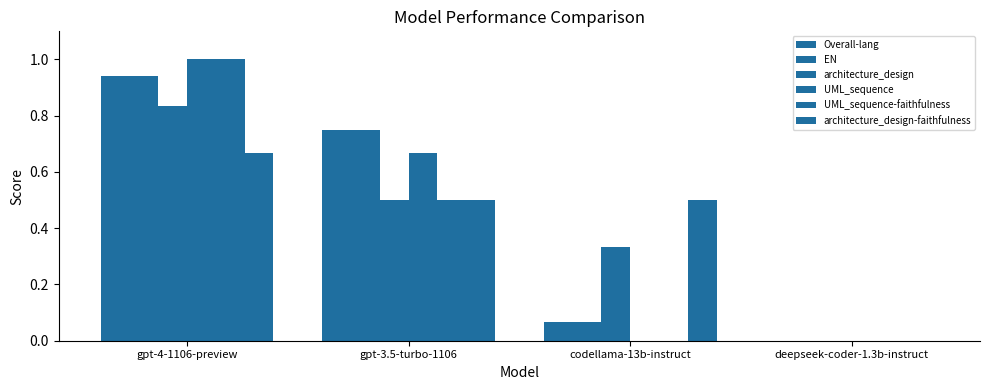

Which label corresponds to the largest value in the chart?

gpt-4-1106-preview